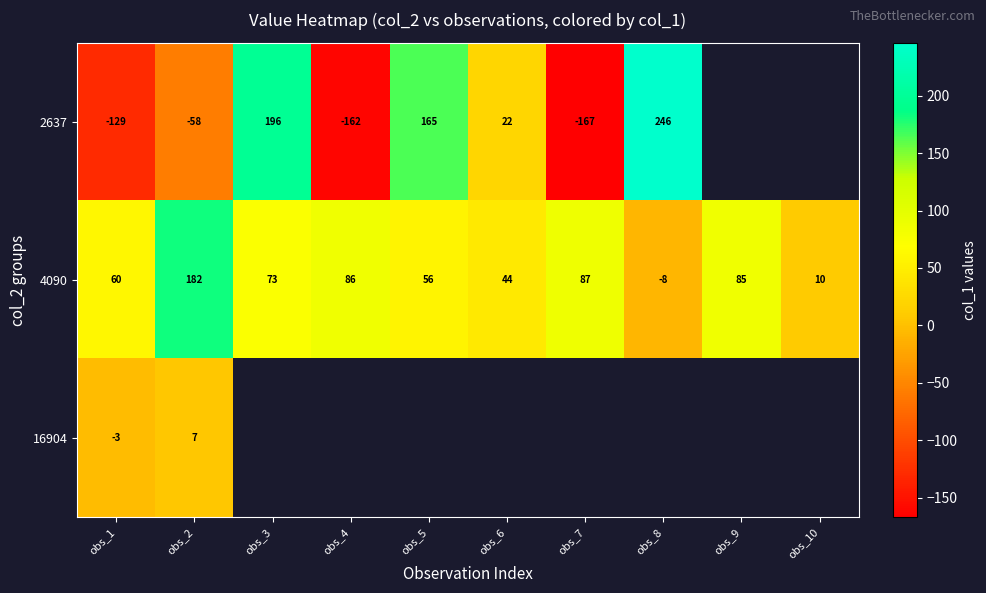

The 4090 series shows 87 at obs_7. True or false?

True